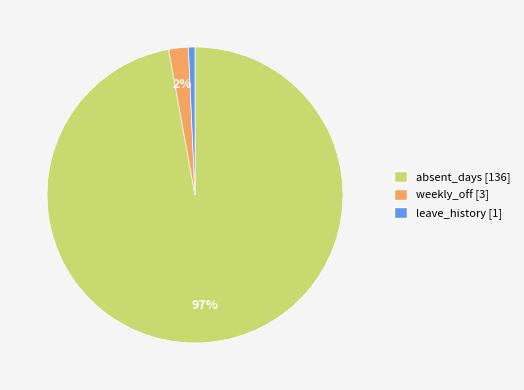

To the nearest percent, what is the combined percentage of weekly_off and leave_history?

3%